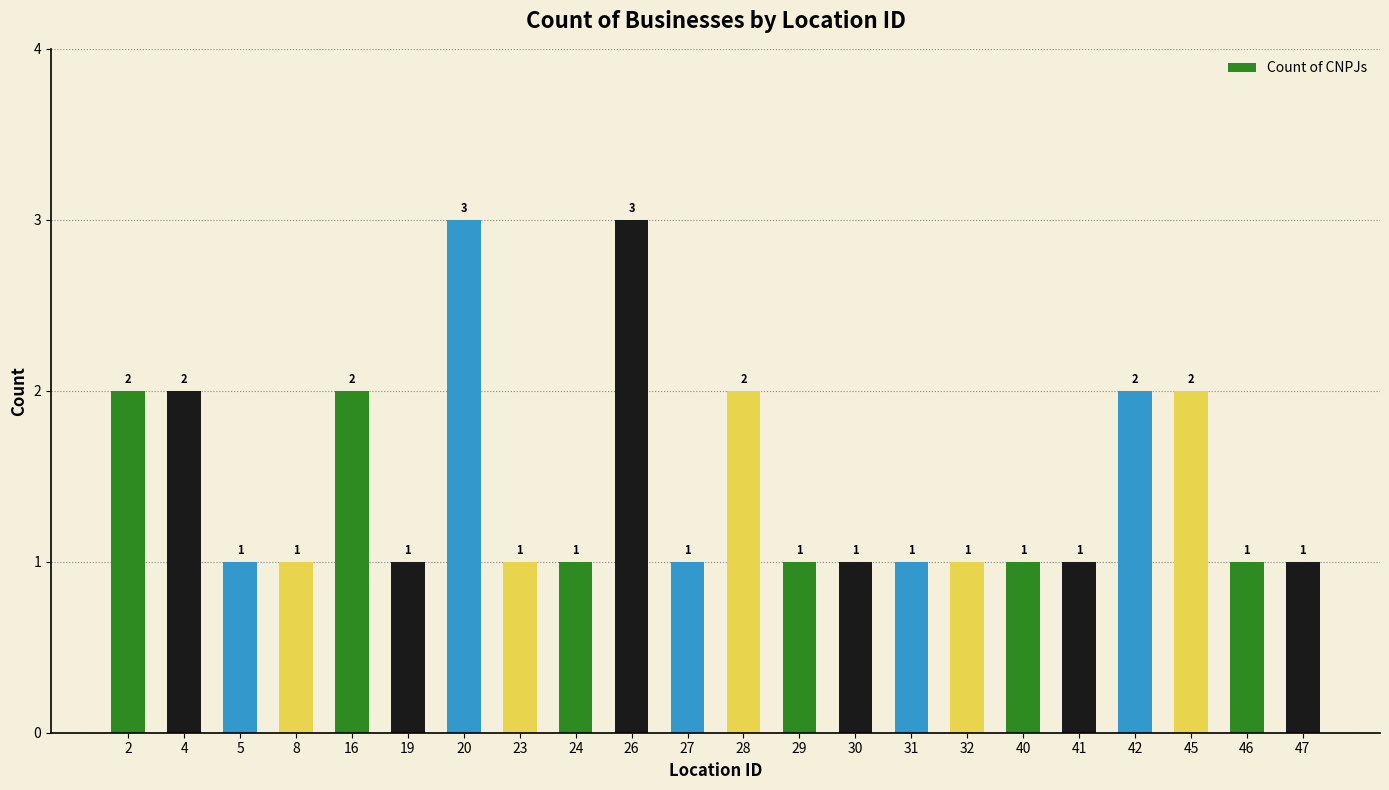

Which has a higher value, 41 or 42?

42